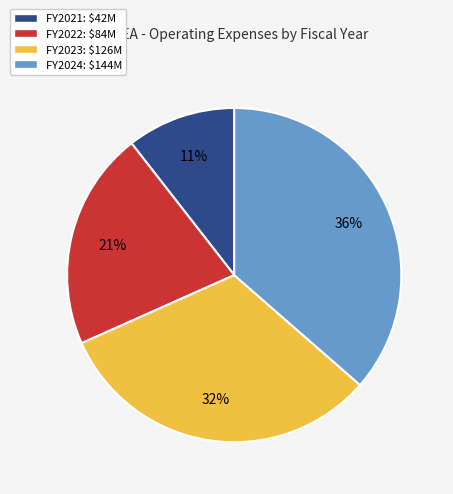

Is there any slice that represents more than half of the pie?

No